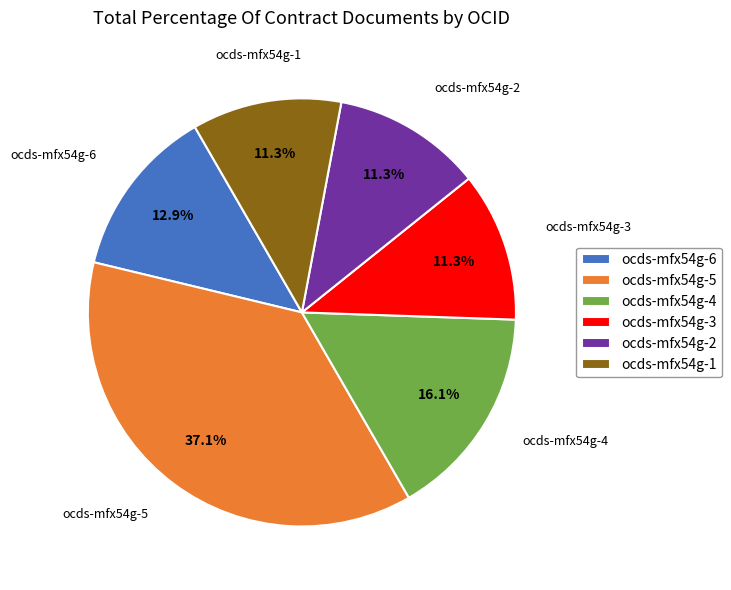

Between ocds-mfx54g-1 and ocds-mfx54g-6, which is larger?

ocds-mfx54g-6